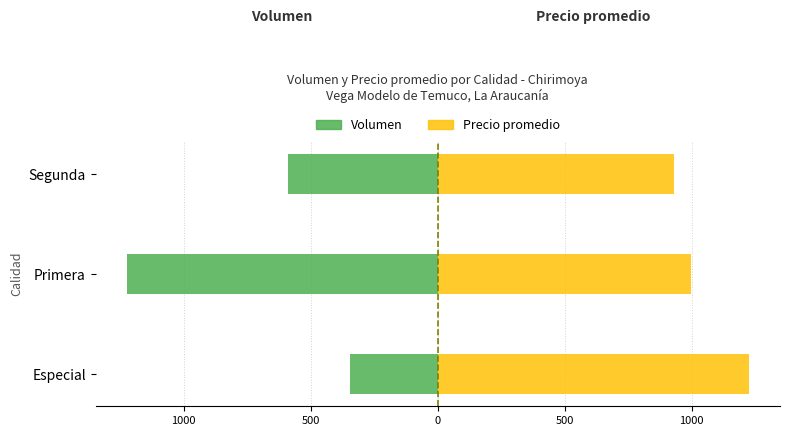

Which series has the largest total across all categories?

Precio promedio